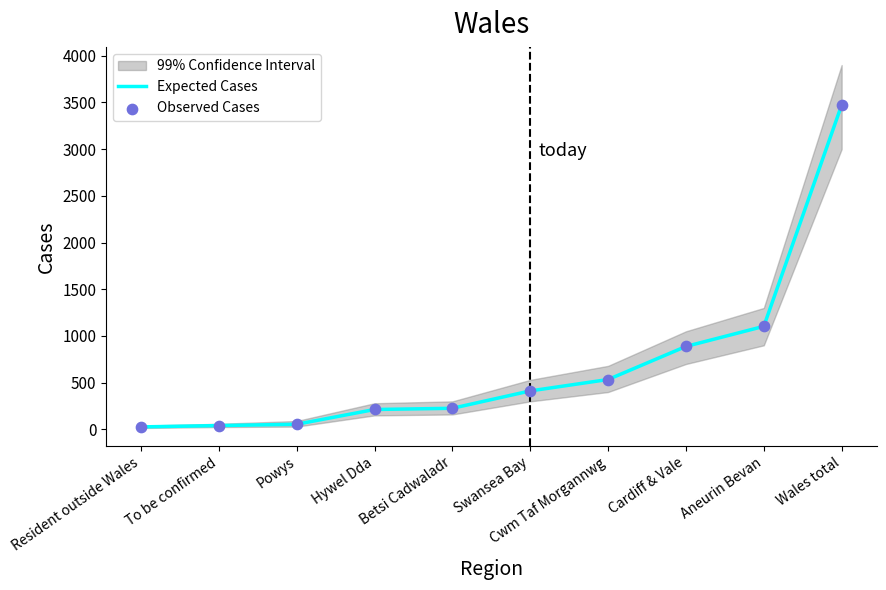

What is the total value across all series at Cardiff & Vale?

1776